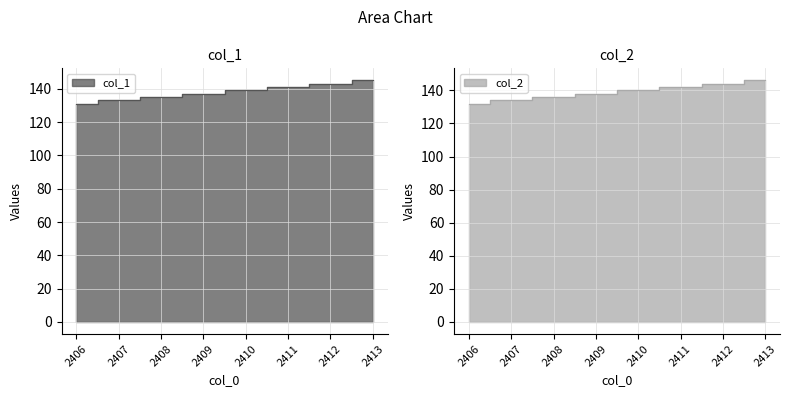

How many lines are shown in the chart?

2